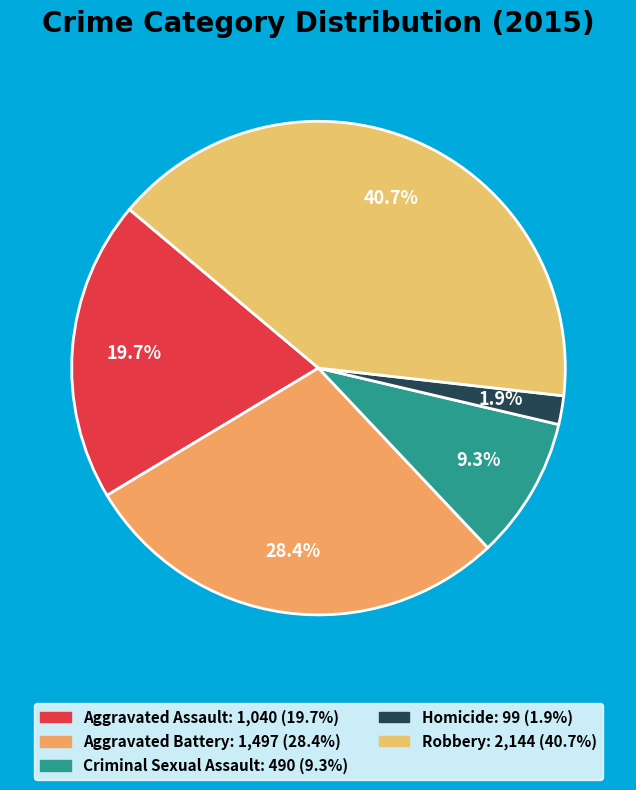

What is the change in value from Aggravated Battery to Criminal Sexual Assault?

-1007